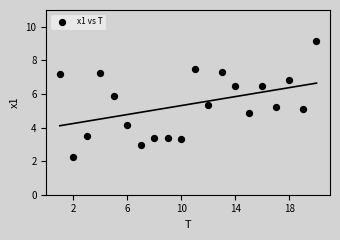

What is the range of X values (max minus min)?

19.0